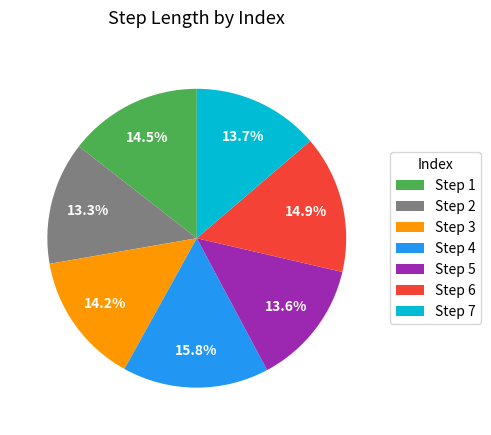

Is the sum of Step 4 and Step 2 greater than half?

No